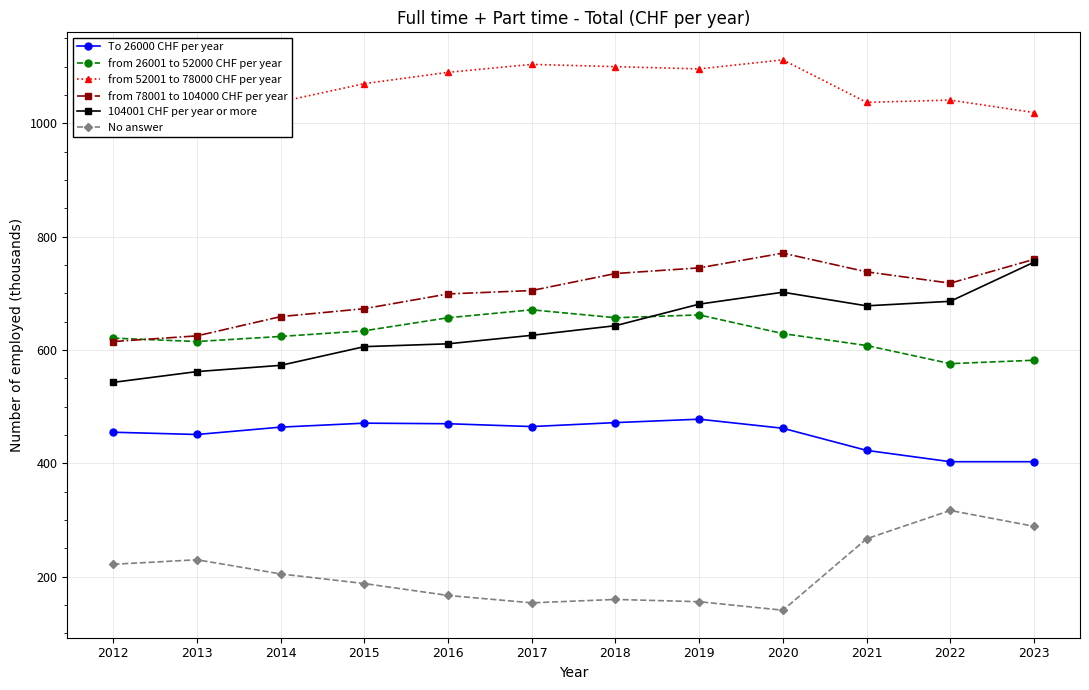

Which series ends up on top after the final intersection of from 78001 to 104000 CHF per year and from 26001 to 52000 CHF per year?

from 78001 to 104000 CHF per year